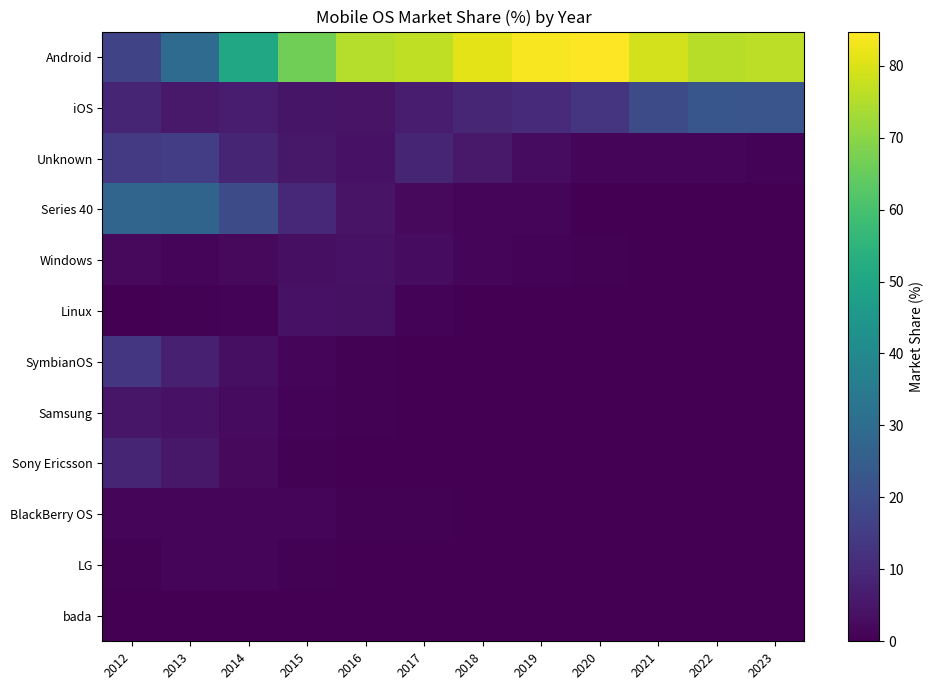

List the series in order of their peak value, lowest first.

bada, BlackBerry OS, LG, Linux, Windows, Samsung, Sony Ericsson, SymbianOS, Unknown, iOS, Series 40, Android